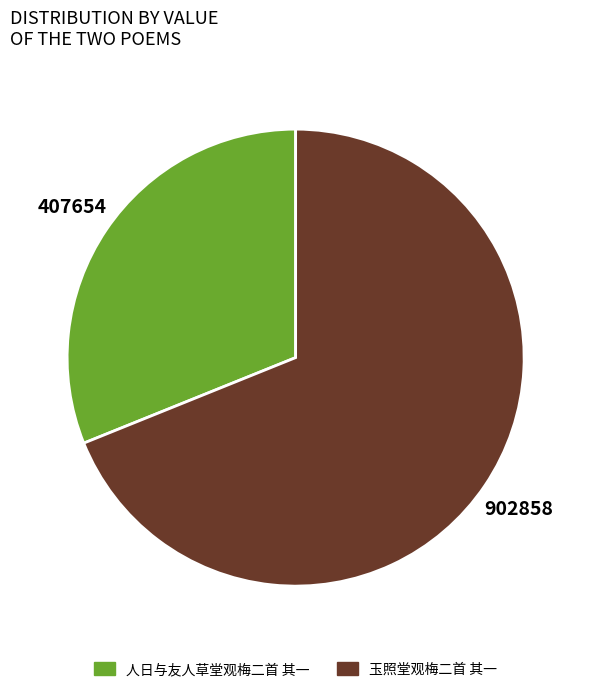

Which slice represents more than half of the pie?

玉照堂观梅二首 其一